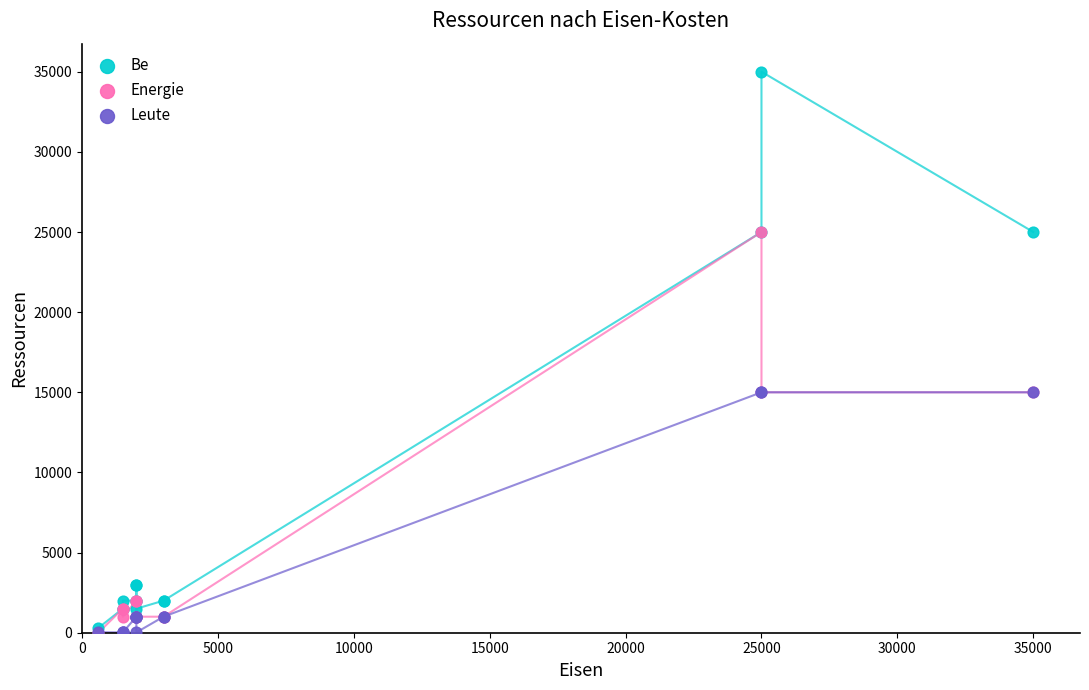

Which series has the widest spread of Y values?

Be